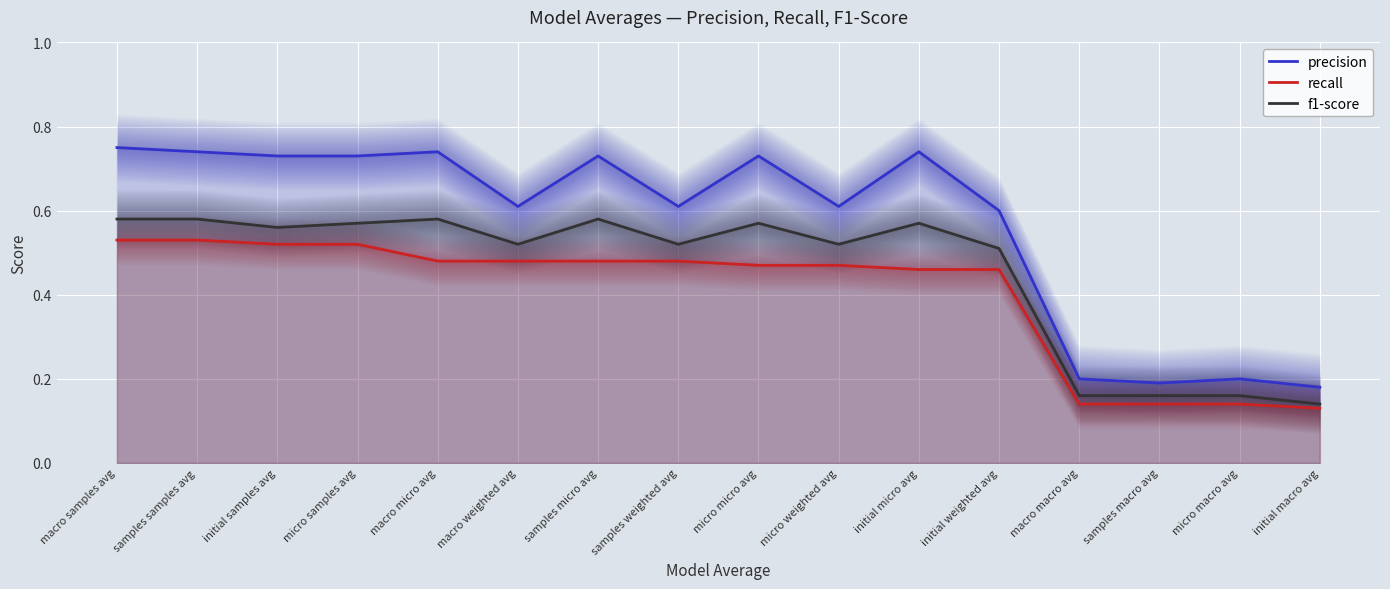

What is the greatest value displayed?

0.8